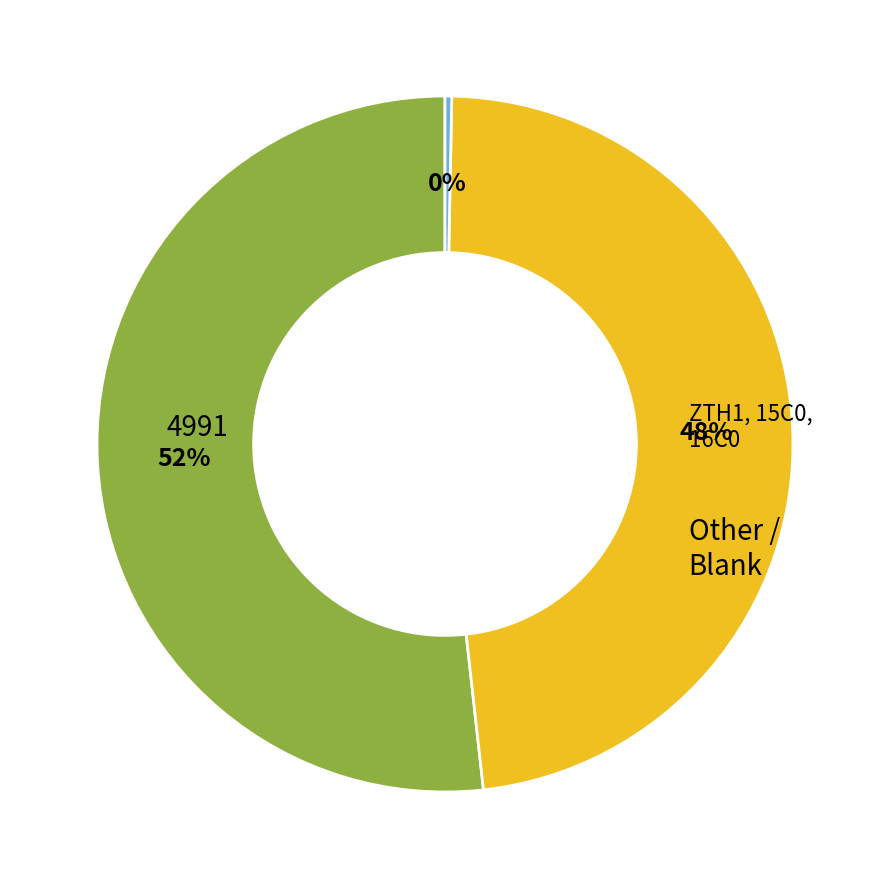

Does any single category account for the majority?

Yes